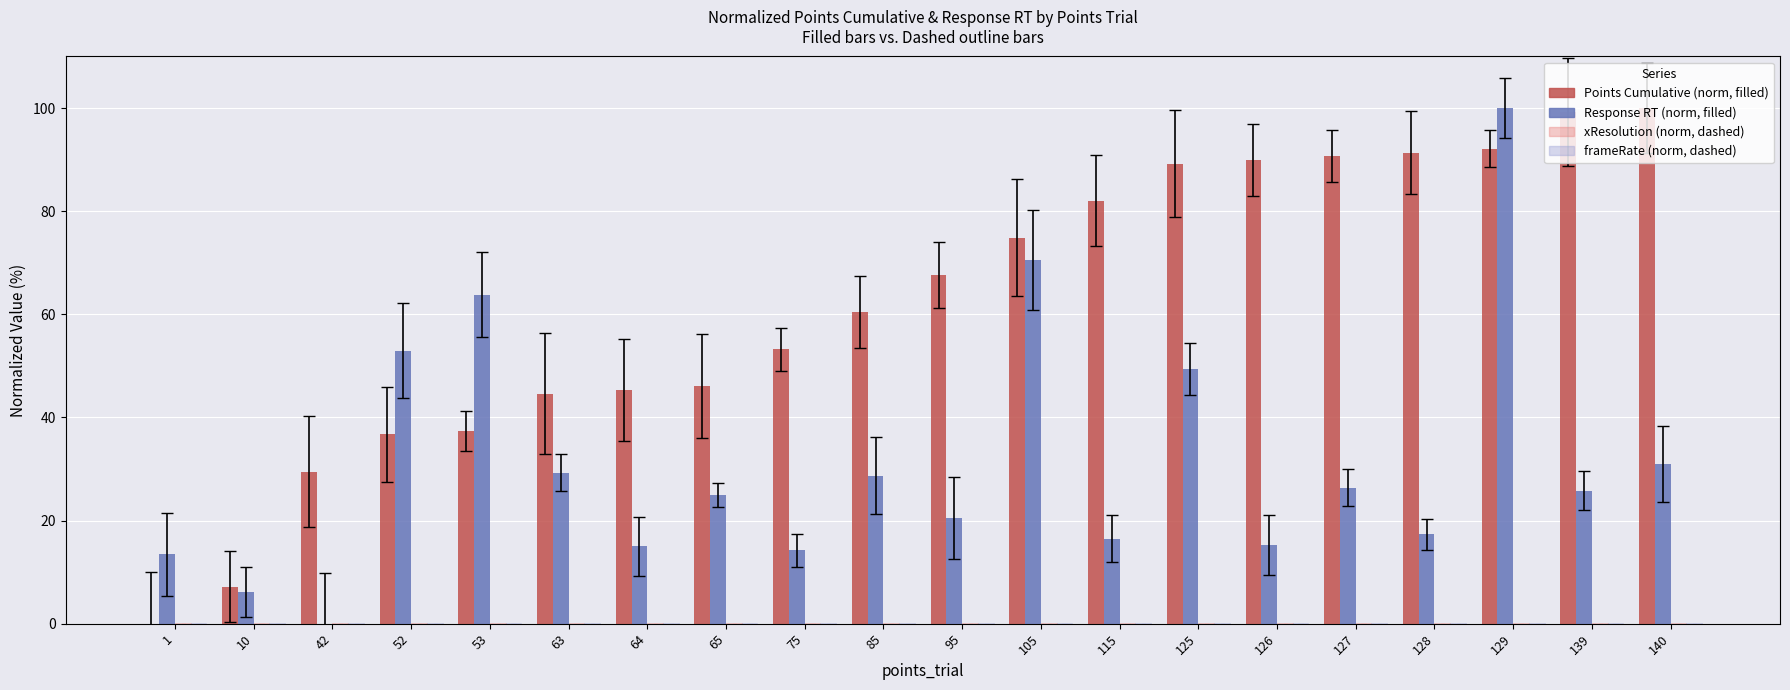

At which category is the sum across all series the highest?

129